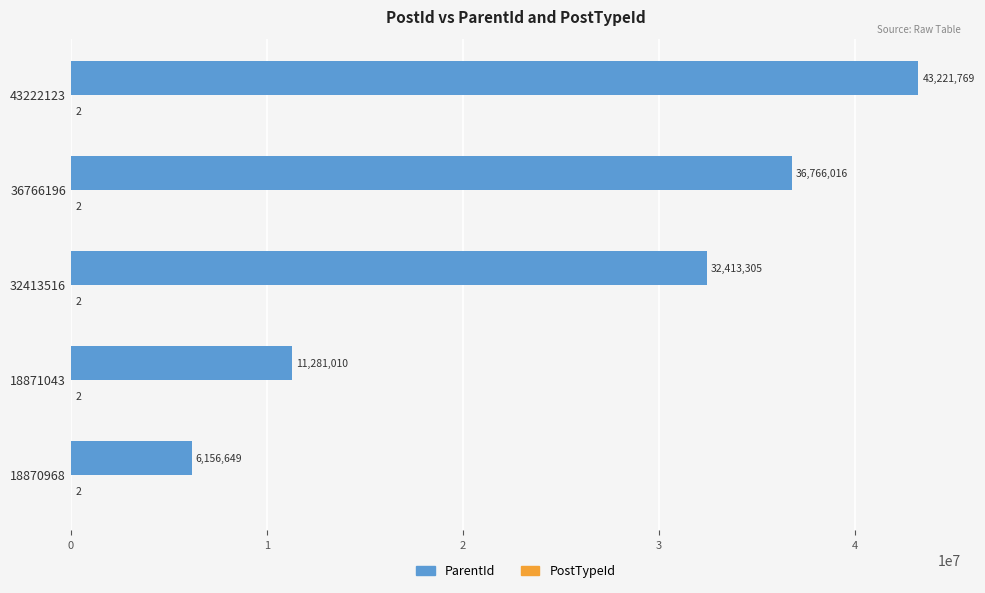

Where is ParentId nearest to the value 24689209?

32413516